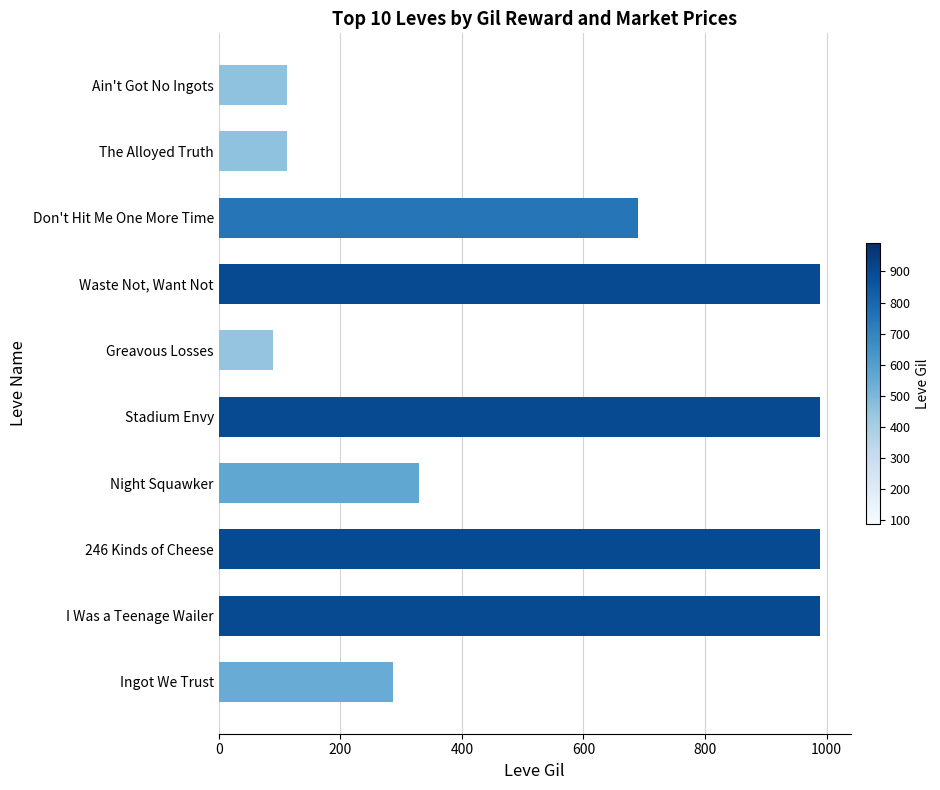

What is the change in value from The Alloyed Truth to Night Squawker?

+218